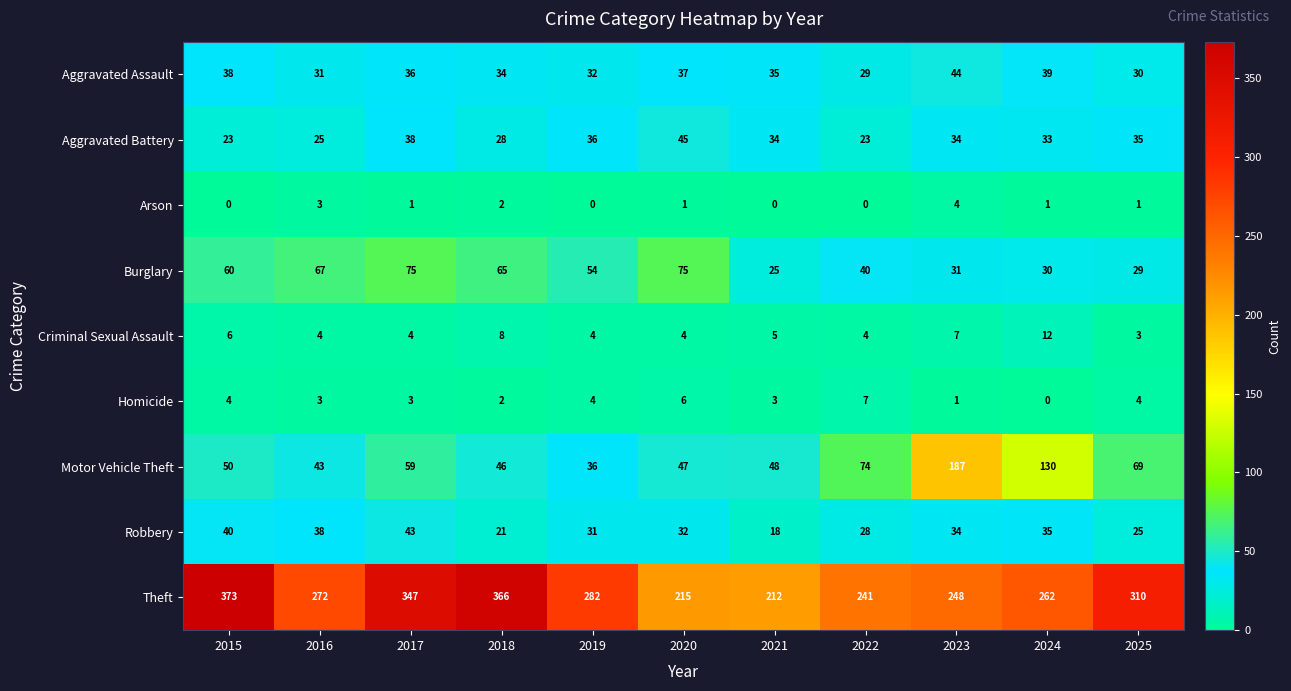

True or false: Homicide has a value of 3 at 2017.

True